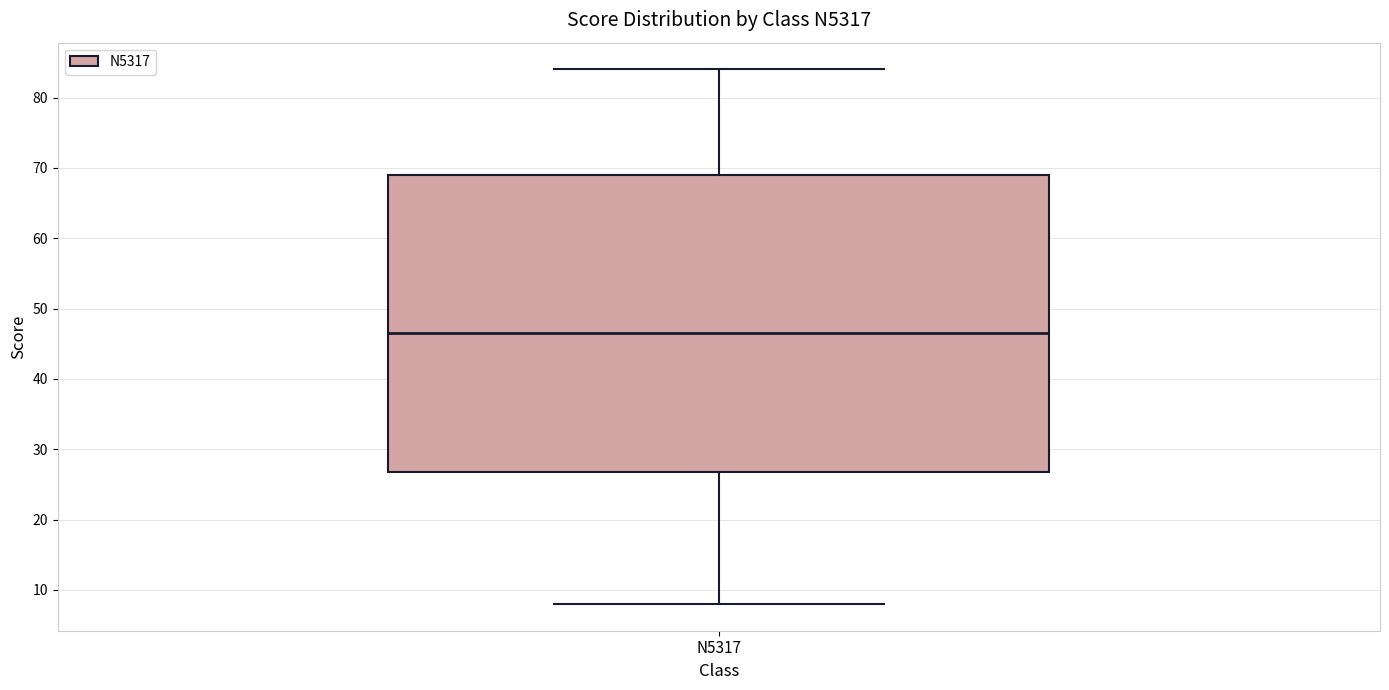

Read this box plot against the y-axis: the position of the median line, the range covered by the box, and the ends of both whiskers. The values are not printed on the chart, so give them approximately, as read against the axis.

median 47, box 27 to 69, whiskers 8 to 84